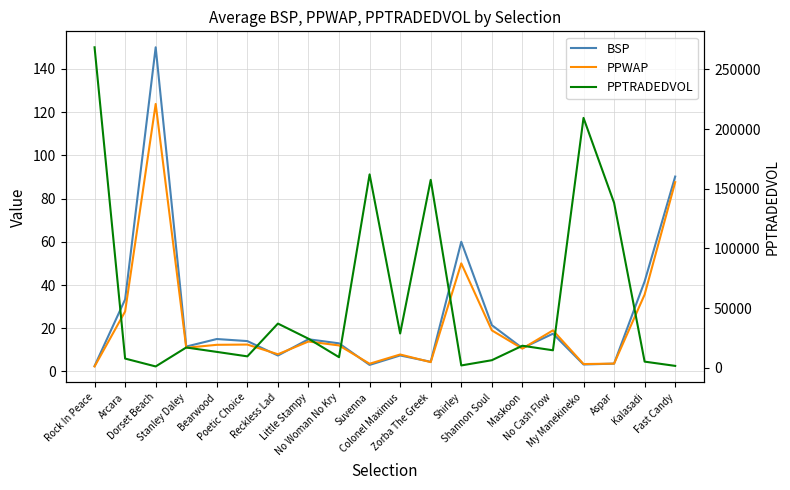

At which category does PPTRADEDVOL reach its first local peak?

Stanley Daley